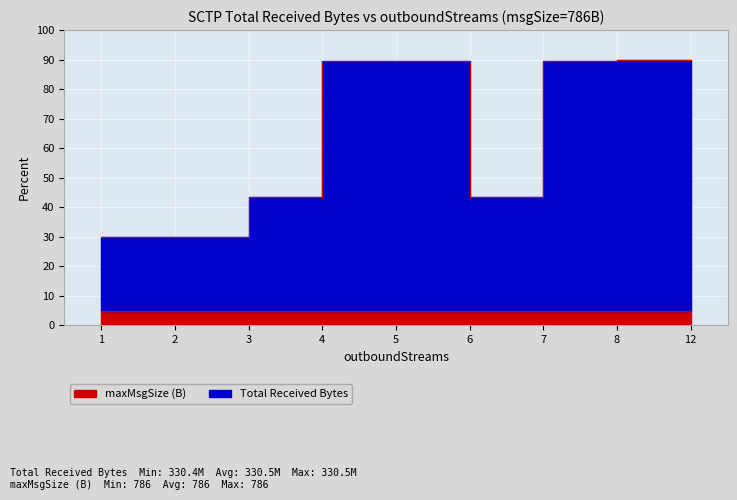

True or false: the data has more than 0 interior local peaks.

False